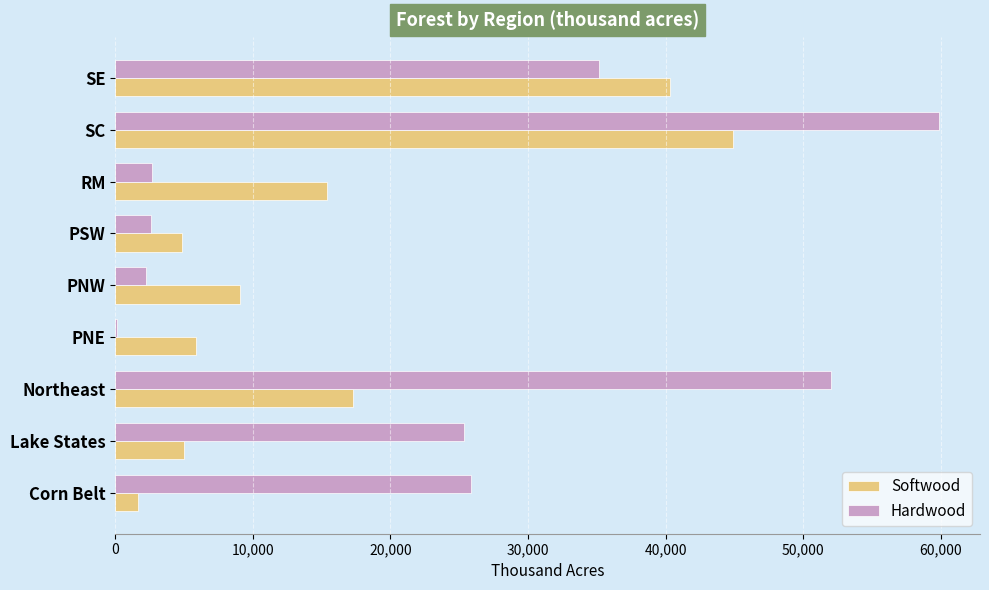

The Hardwood series shows 25349 at Lake States. True or false?

True